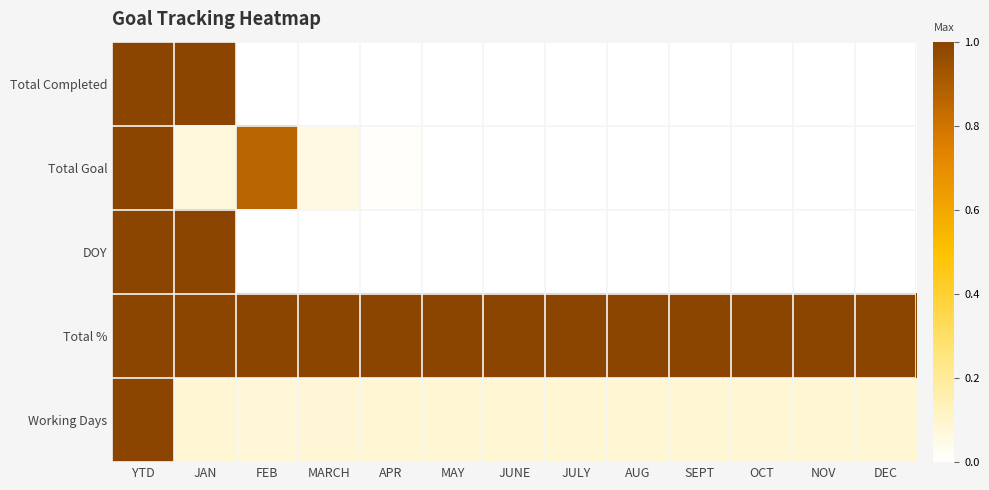

Count the number of data series in this chart.

5